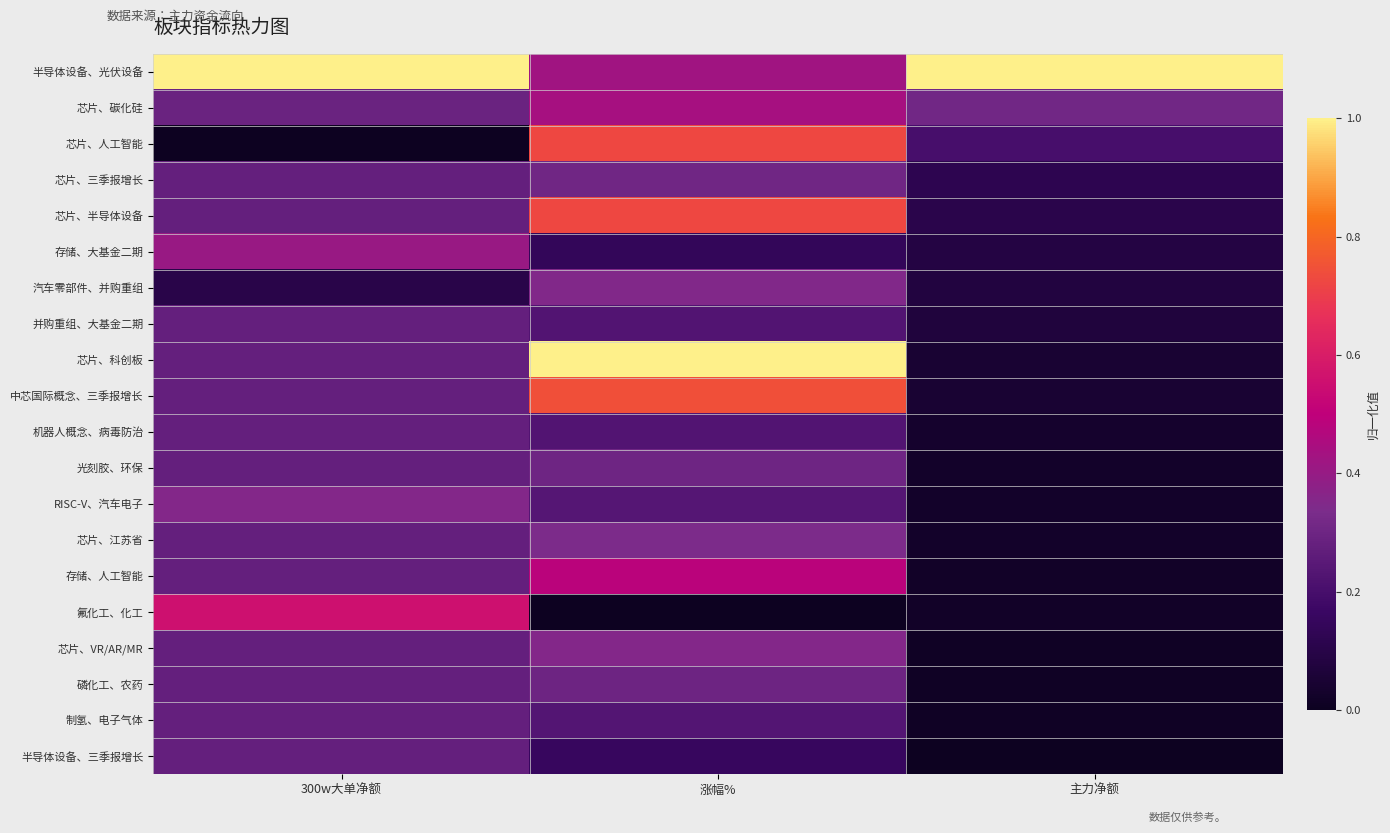

What is the total value across all series at 涨幅%?

7.7